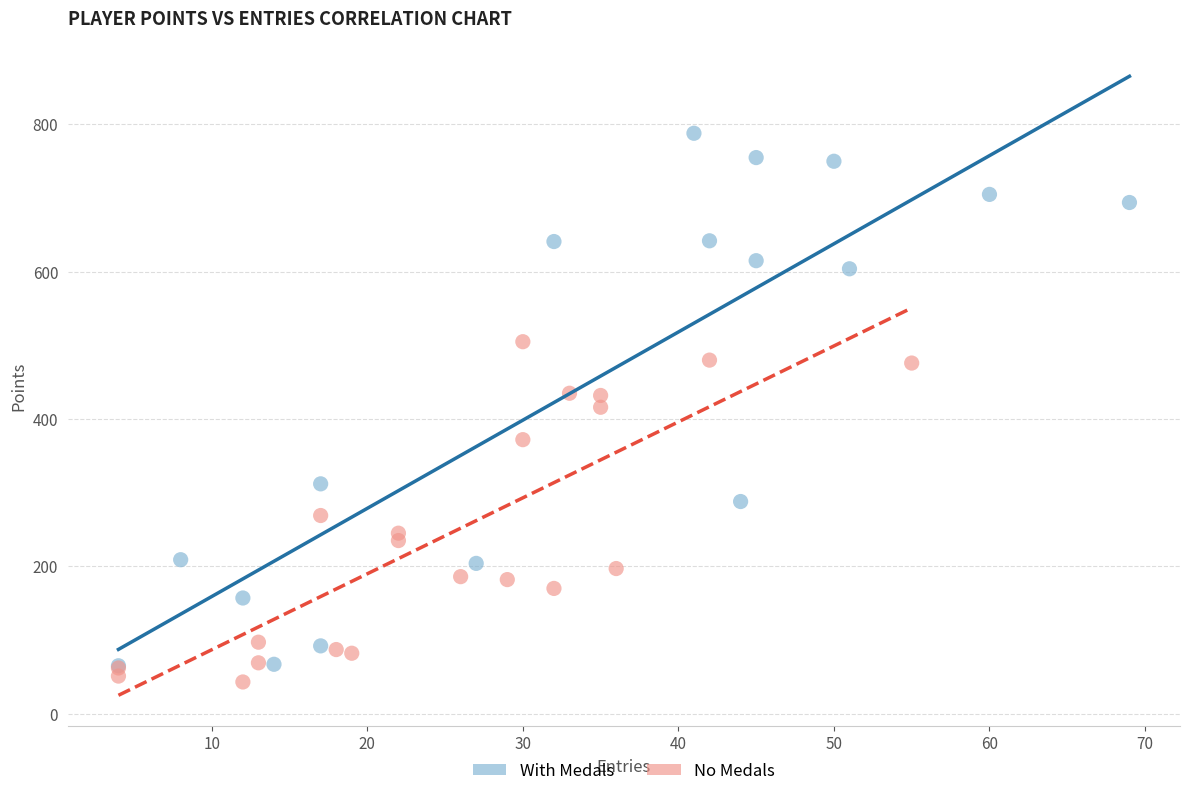

Which series reaches the maximum Y coordinate?

With Medals